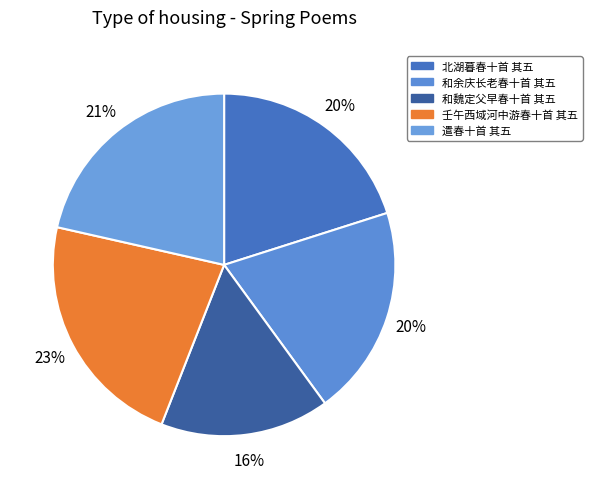

Count the number of slices in the pie.

5